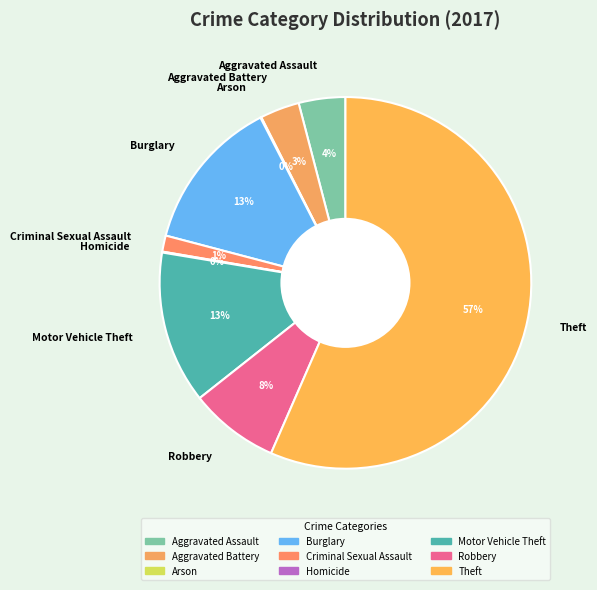

Combined, do Aggravated Assault and Aggravated Battery account for over 50%?

No